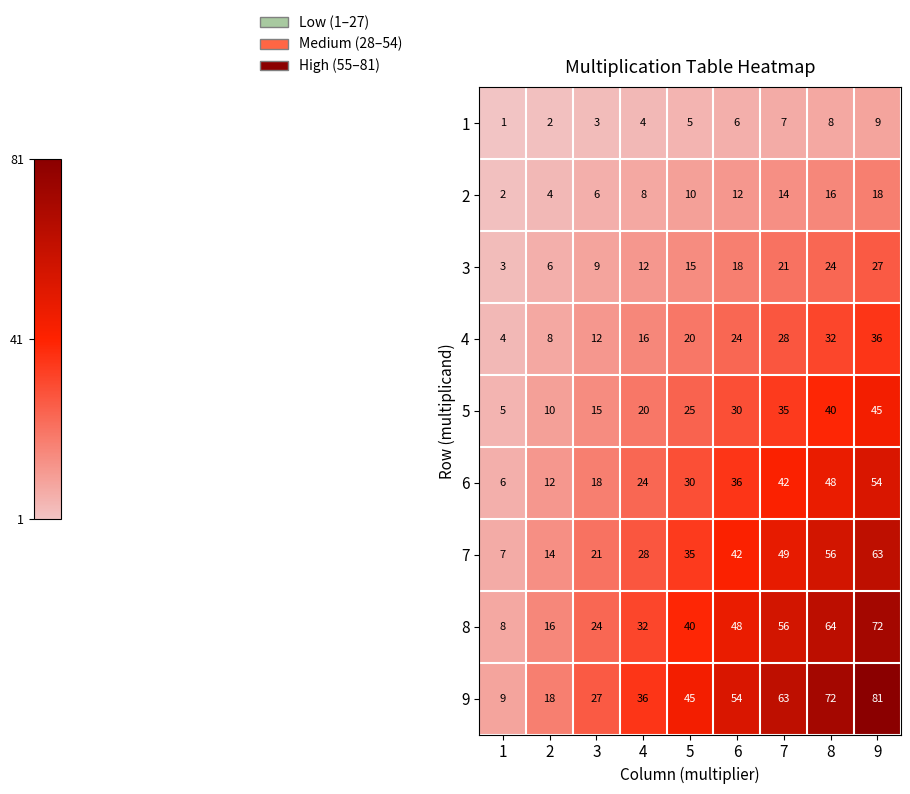

The value of 4 at 8 is 32. True or false?

True